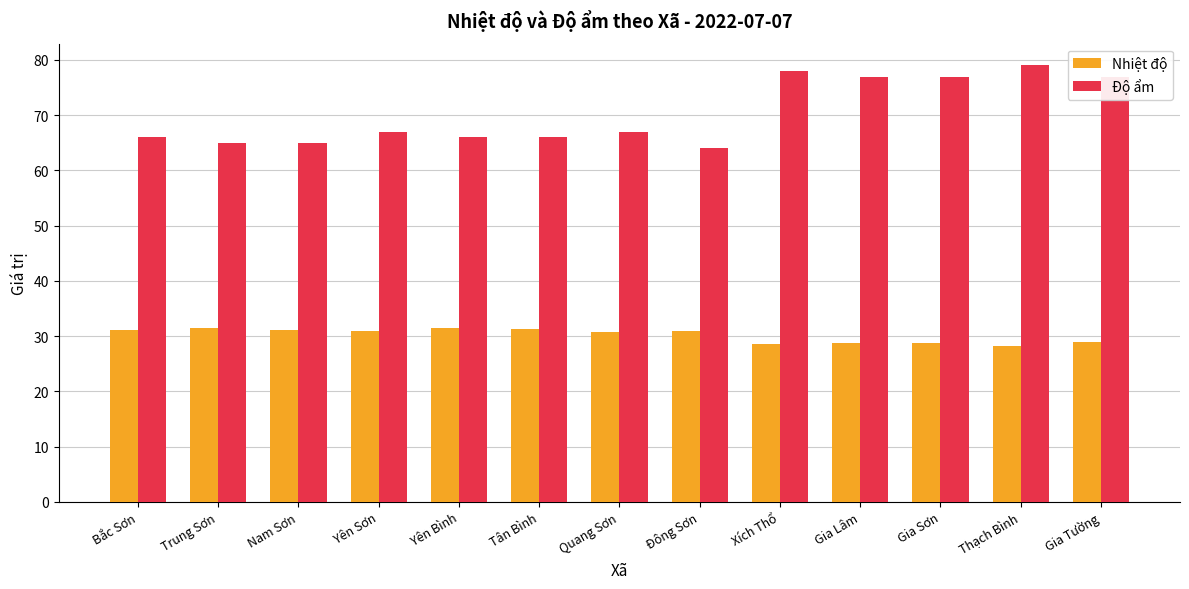

How many values in the Nhiệt độ series are below 30?

5